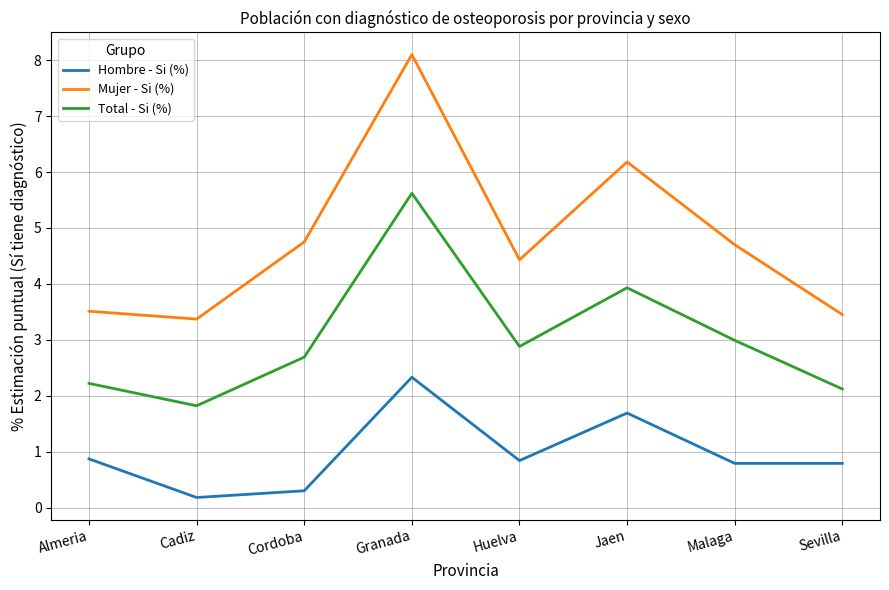

True or false: Total - Si (%) and Mujer - Si (%) intersect in this chart.

False